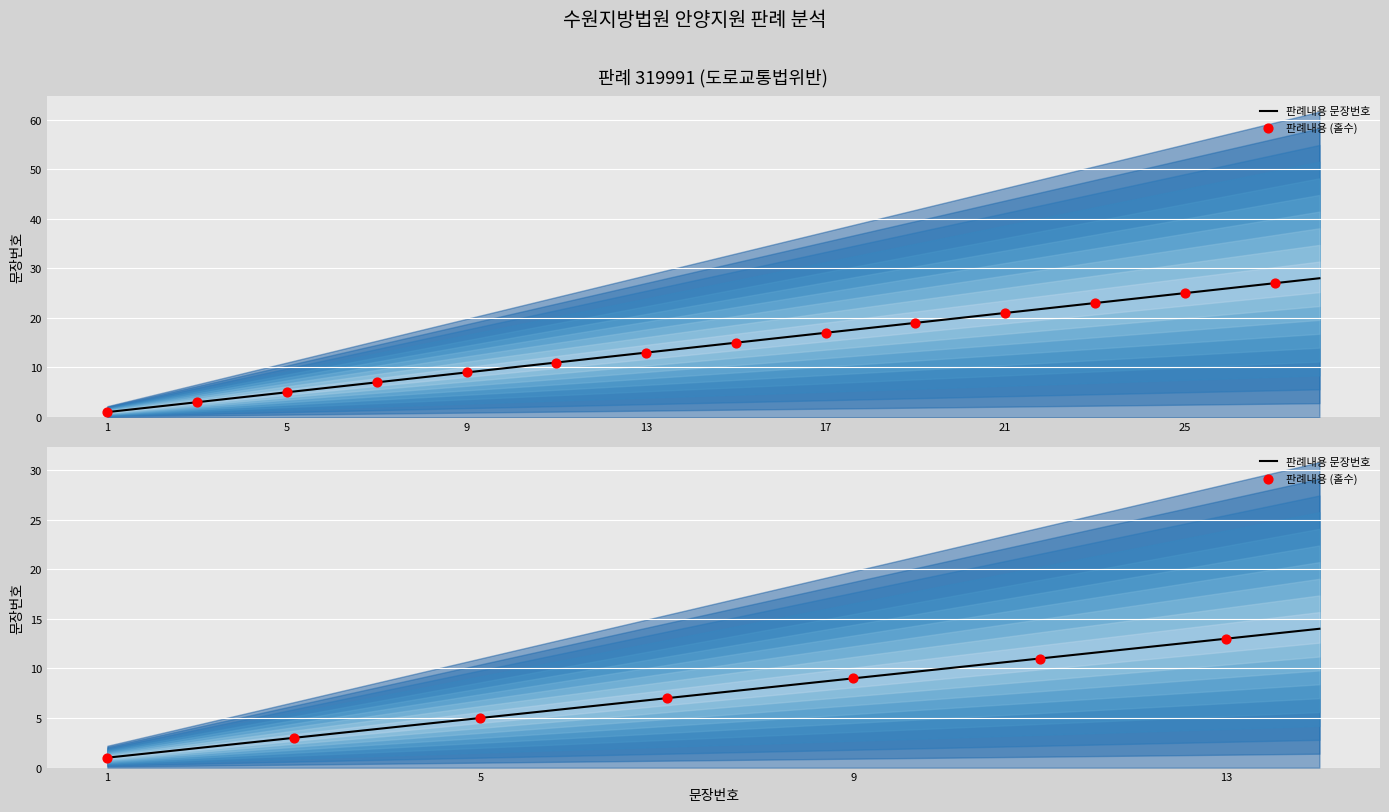

Approximately how many times larger is the value at 6 compared to 2?

3.0